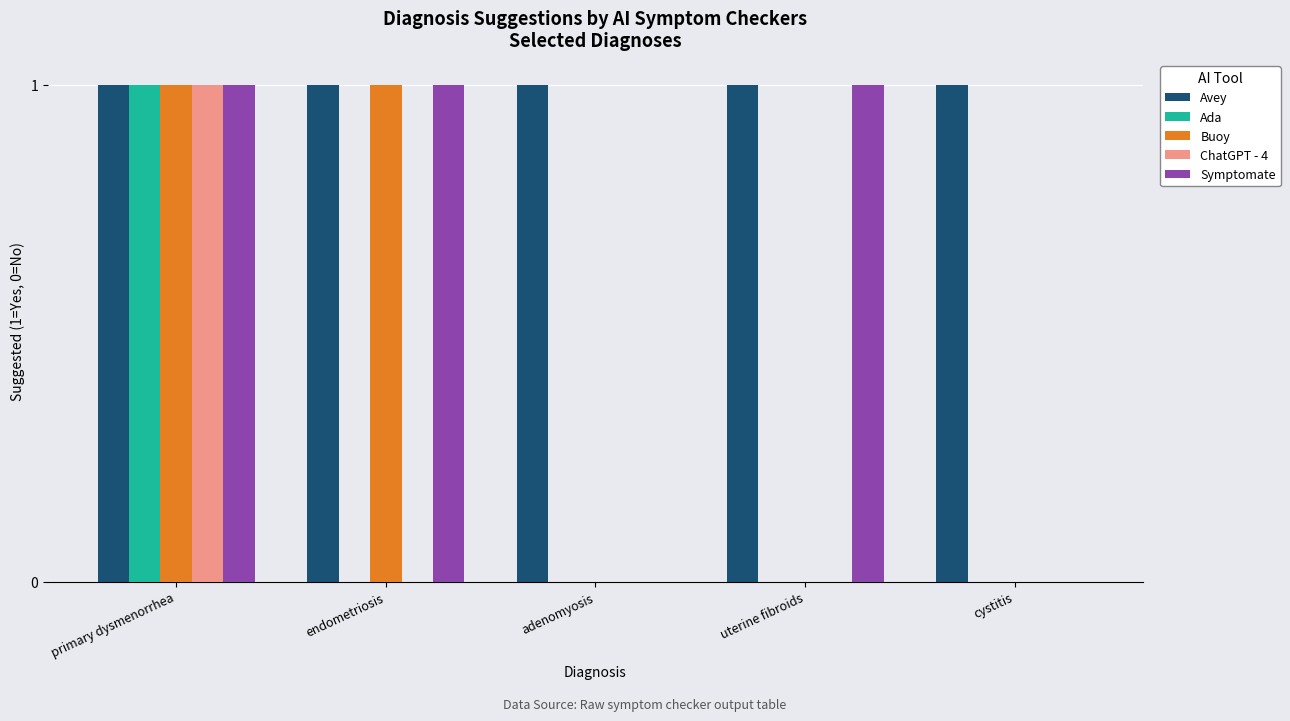

Is the value of Avey at cystitis greater than the value of ChatGPT - 4 at adenomyosis?

Yes